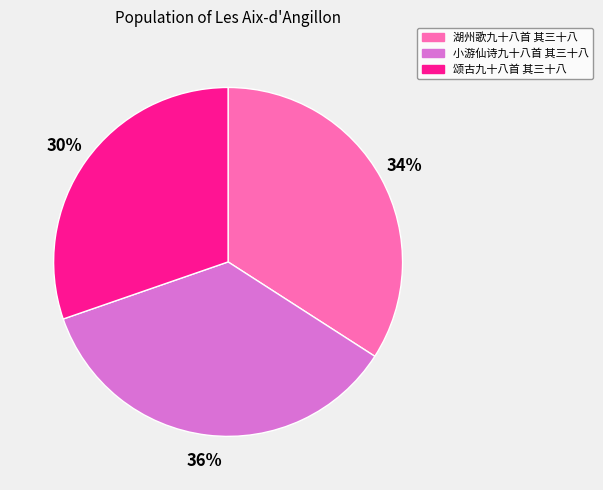

Combined, do 小游仙诗九十八首 其三十八 and 湖州歌九十八首 其三十八 account for over 50%?

Yes